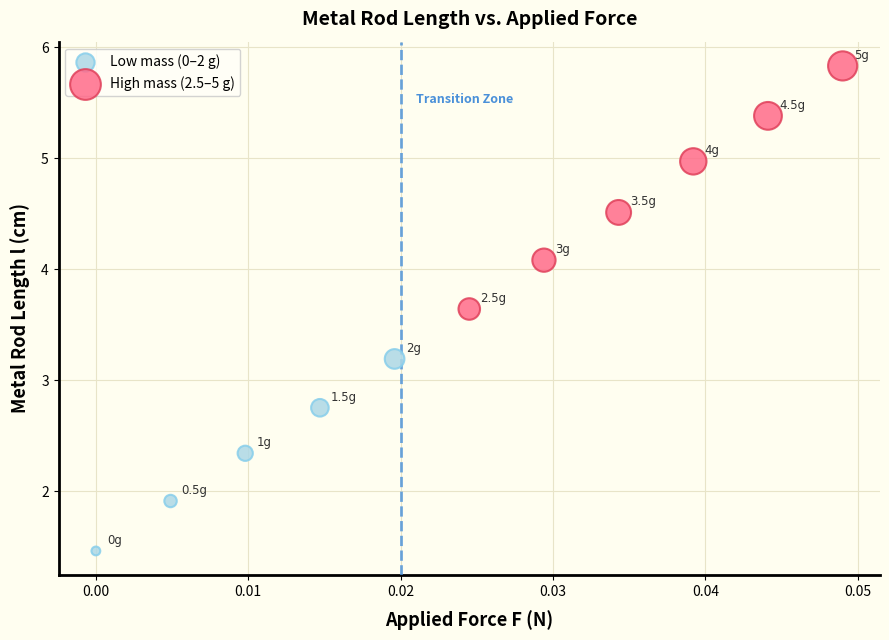

Which series contains the highest Y value?

High mass (2.5–5 g)